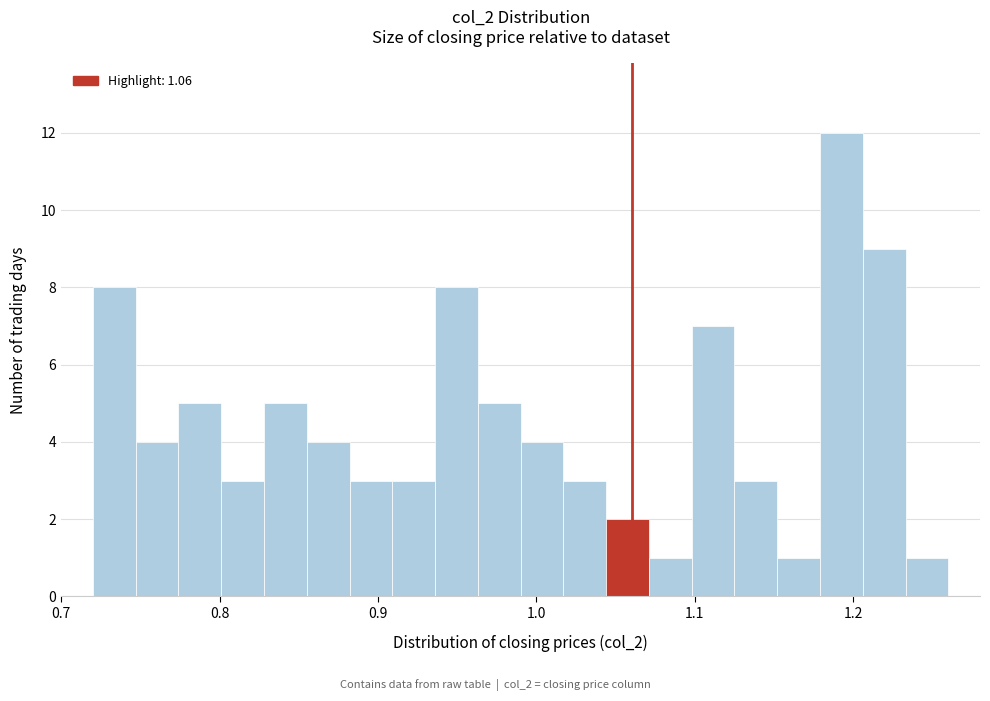

Read against the x-axis, roughly where is the centre of the tallest bar?

1.19